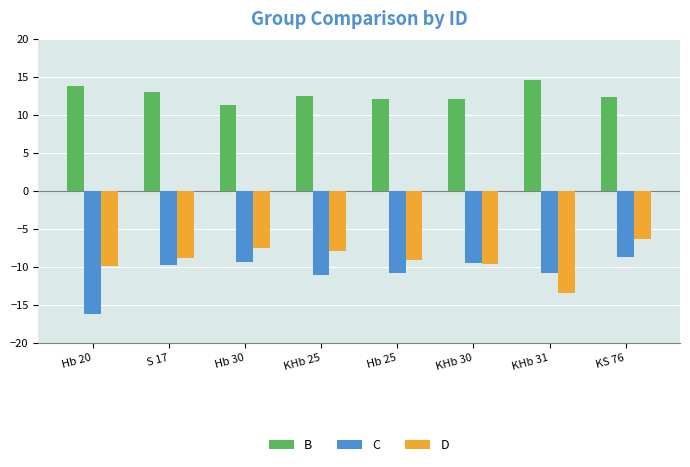

Rank the series by their maximum value, from highest to lowest.

B, D, C